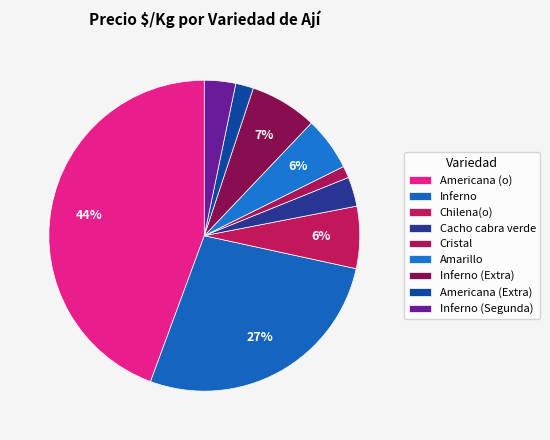

How many segments does this pie chart have?

9